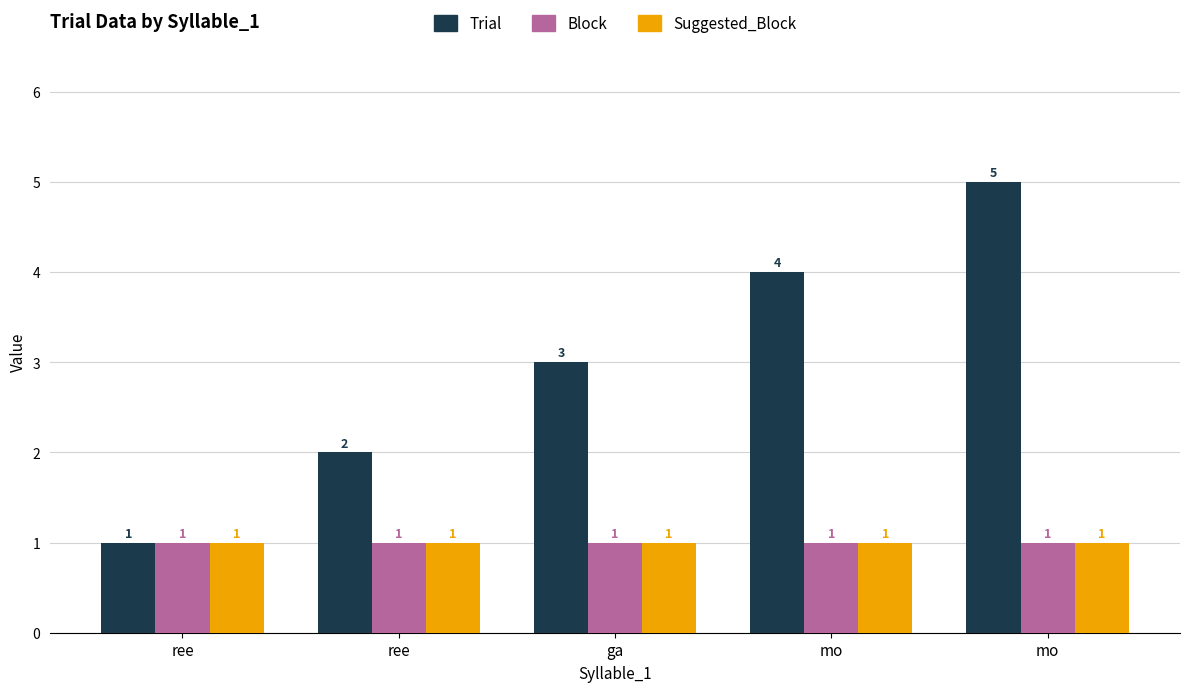

What is the total value across all series at ree?

3